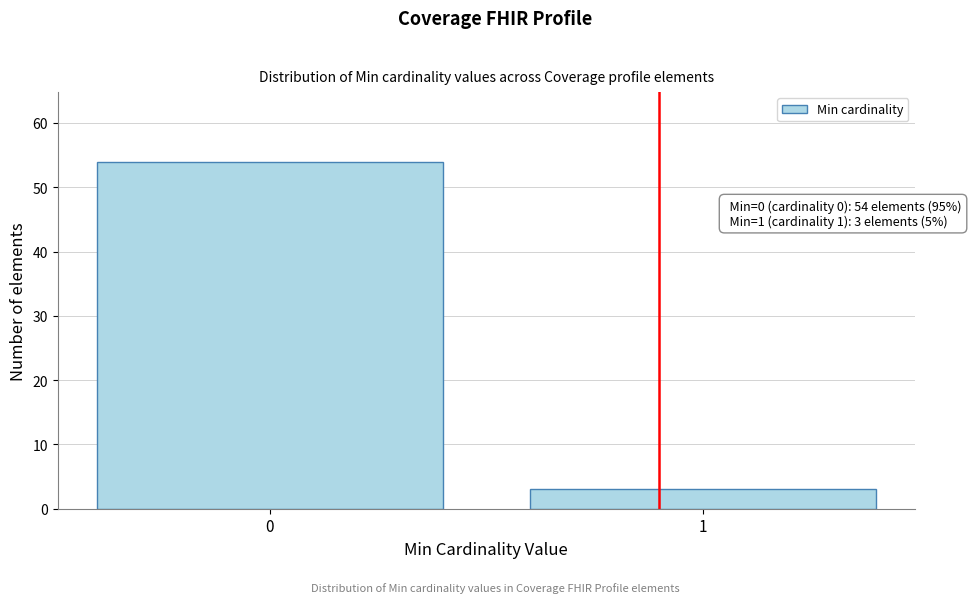

Reading right to left, list all the values displayed in this chart.

3	54